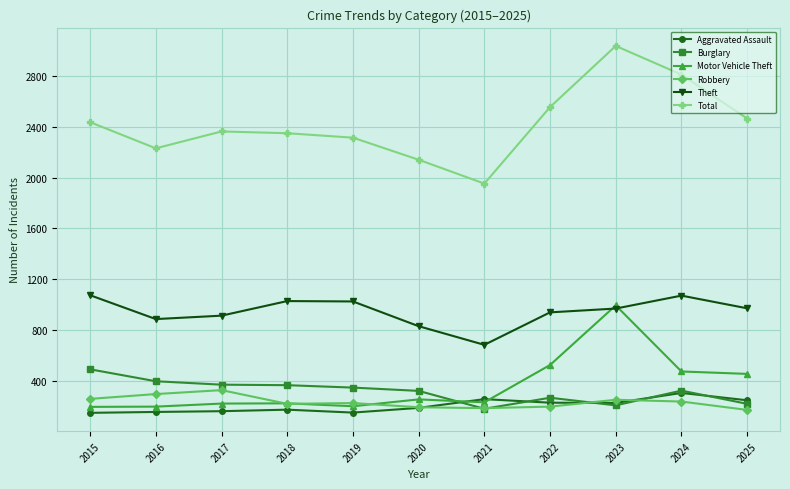

What value does the Robbery series have at 2017?

325